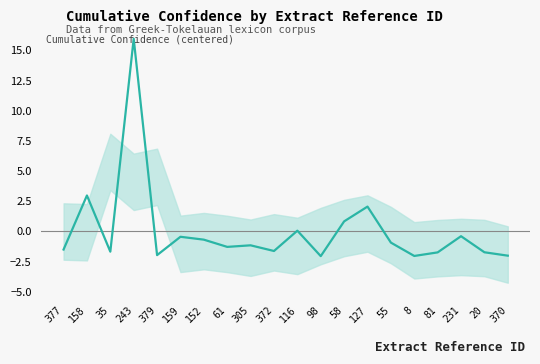

True or false: the data shows -1.3 at 55.

False